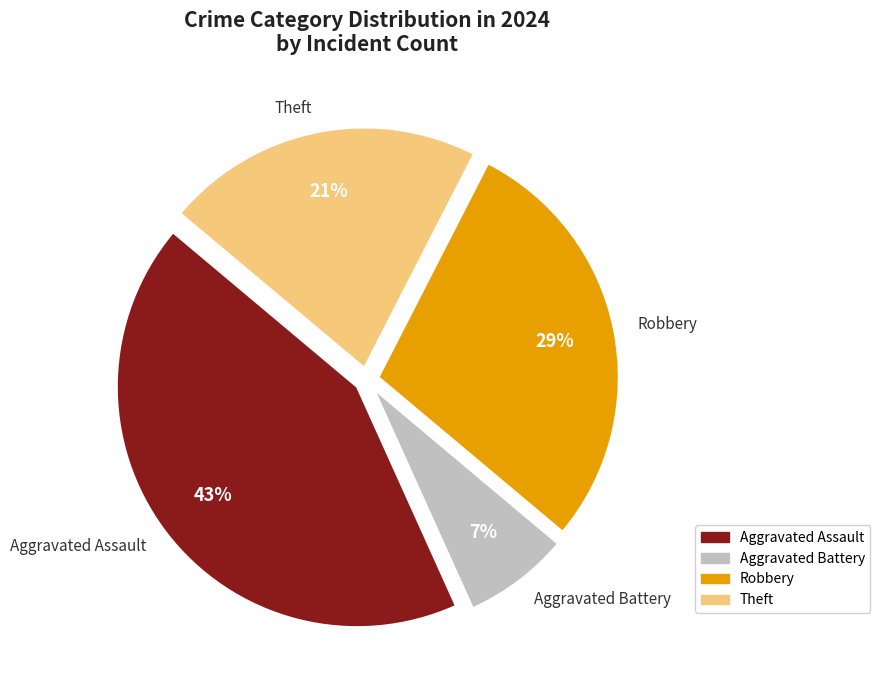

The Theft slice represents 33% of the pie. True or false?

False